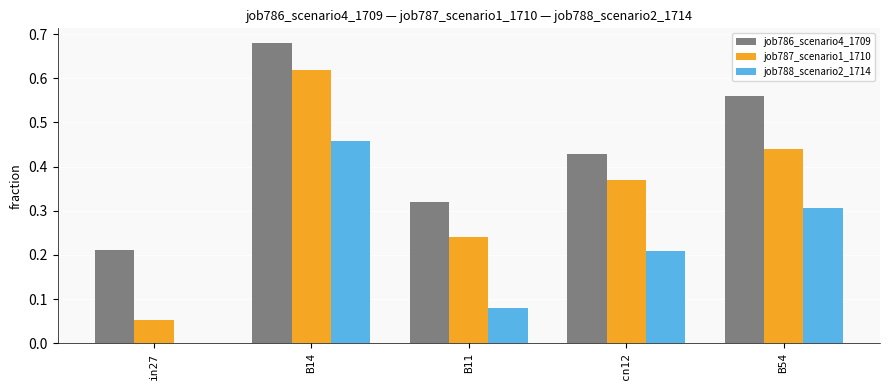

What is the sum of the job787_scenario1_1710 values at cn12 and B54?

0.8